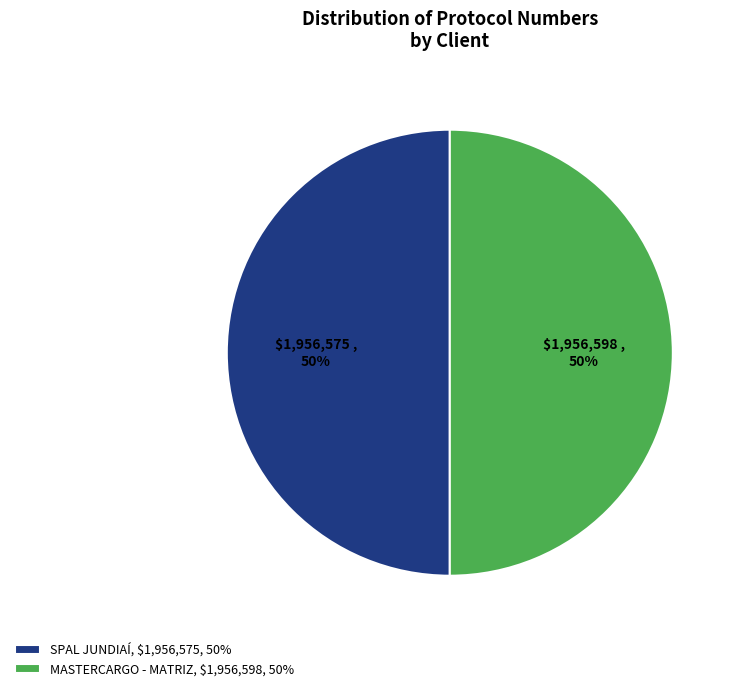

Combined, do MASTERCARGO - MATRIZ and SPAL JUNDIAÍ account for over 50%?

Yes